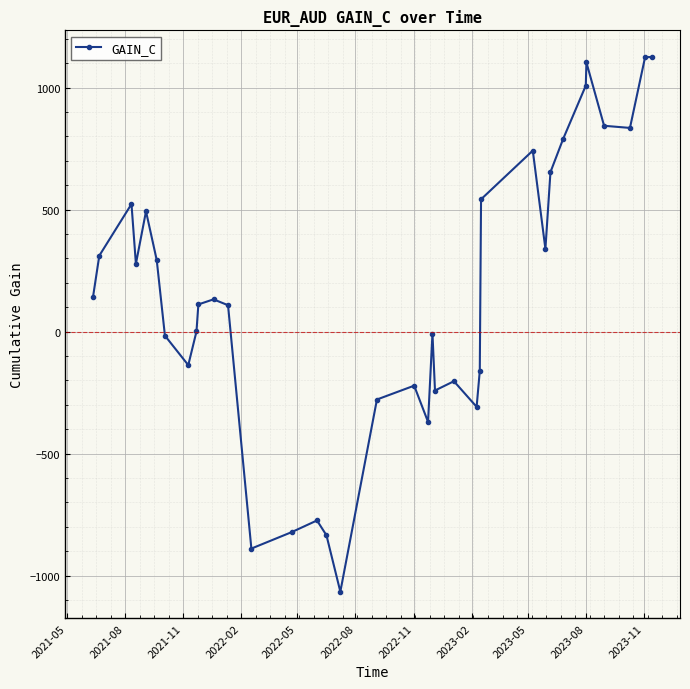

How many interior local valleys (lower than both neighbors) does the data have?

9